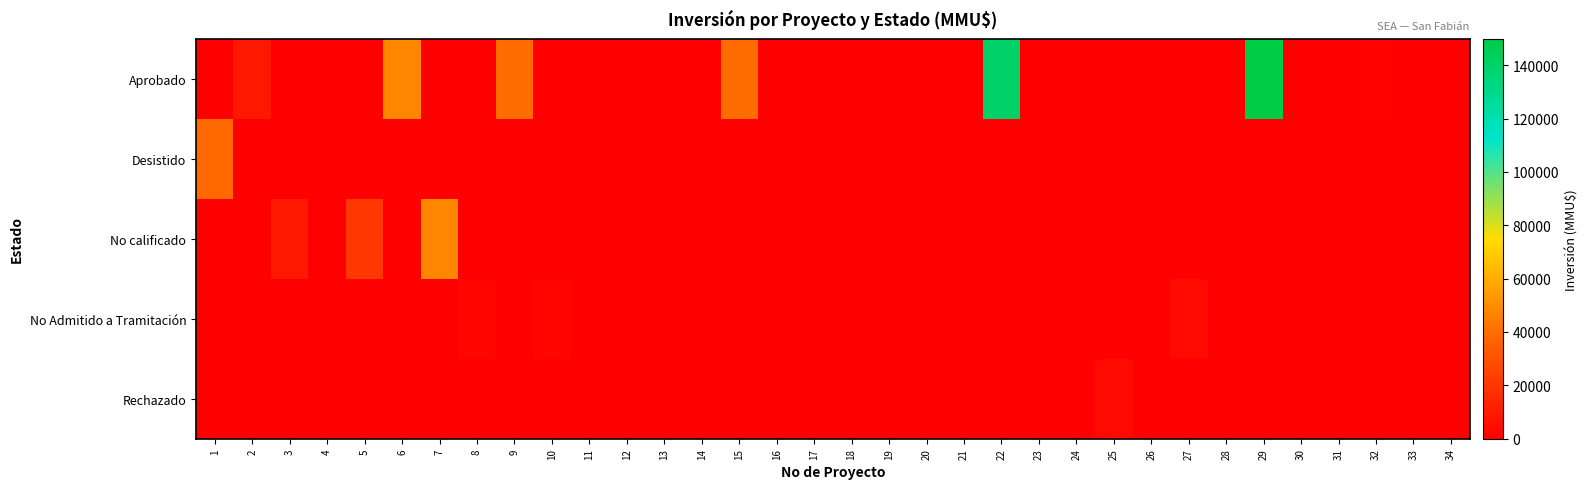

Reading left to right, list all the values displayed in this chart.

Aprobado: 1=0	2=9200	3=0	4=0	5=0	6=48000	7=0	8=0	9=40000	10=0	11=0	12=0	13=0	14=0	15=40000	16=0	17=0	18=0	19=80	20=0	21=0	22=140000	23=40	24=0	25=0	26=0	27=0	28=0	29=149800	30=0	31=80	32=710	33=0	34=400
Desistido: 1=38500	2=0	3=0	4=0	5=0	6=0	7=0	8=0	9=0	10=0	11=0	12=0	13=0	14=0	15=0	16=0	17=0	18=0	19=0	20=200	21=0	22=0	23=0	24=0	25=0	26=0	27=0	28=0	29=0	30=17	31=0	32=0	33=0	34=0
No calificado: 1=0	2=0	3=9200	4=0	5=20500	6=0	7=48000	8=0	9=0	10=0	11=0	12=0	13=0	14=0	15=0	16=0	17=0	18=0	19=0	20=0	21=0	22=0	23=0	24=0	25=0	26=0	27=0	28=0	29=0	30=0	31=0	32=0	33=0	34=0
No Admitido a Tramitación: 1=0	2=0	3=0	4=360	5=0	6=0	7=0	8=3134	9=0	10=3134	11=100	12=50	13=22	14=0	15=0	16=234	17=10	18=300	19=0	20=0	21=200	22=0	23=0	24=500	25=0	26=41	27=4000	28=0	29=0	30=0	31=0	32=0	33=0	34=0
Rechazado: 1=0	2=0	3=0	4=0	5=0	6=0	7=0	8=0	9=0	10=0	11=0	12=0	13=0	14=0	15=0	16=0	17=0	18=0	19=0	20=0	21=0	22=0	23=0	24=0	25=4000	26=0	27=0	28=0	29=0	30=0	31=0	32=0	33=0	34=0